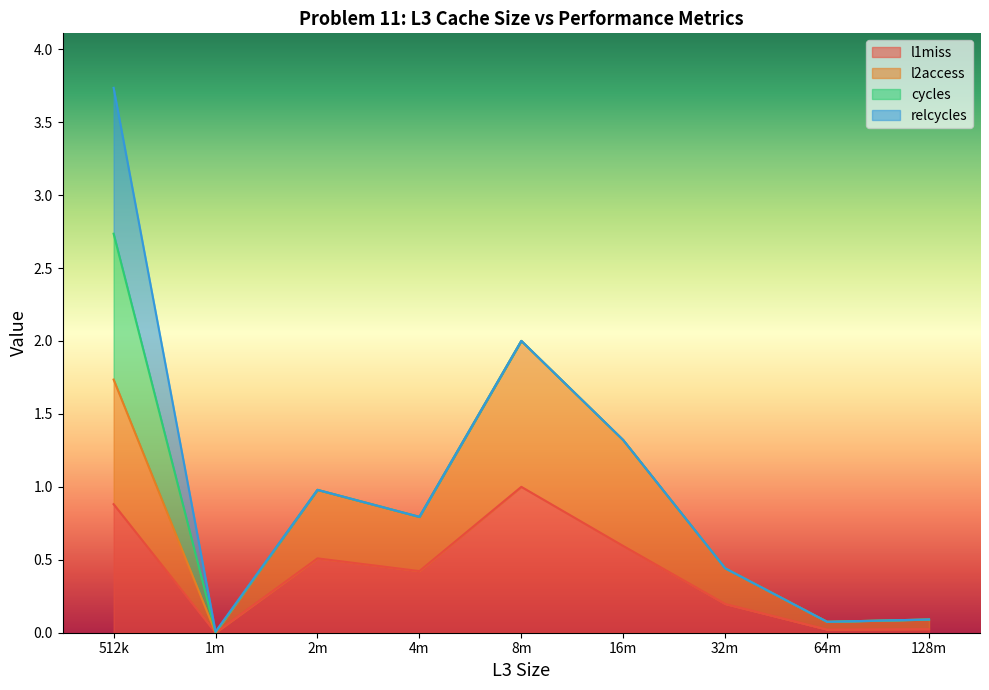

True or false: l1miss and l2access cross at least once.

False